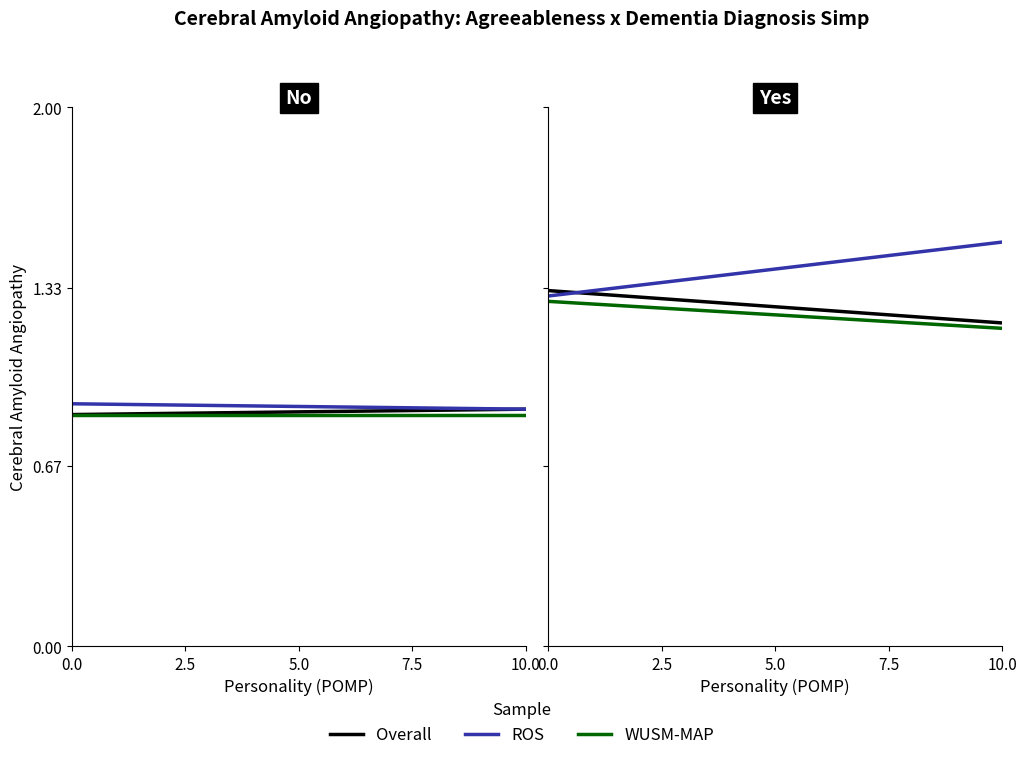

Is it true that Overall equals 1.3 at 0.0?

True